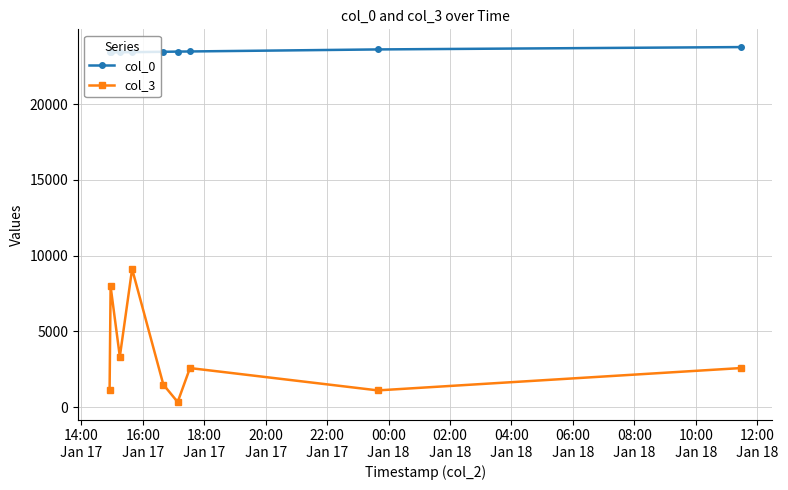

Rank the series by their maximum value, from highest to lowest.

col_0, col_3